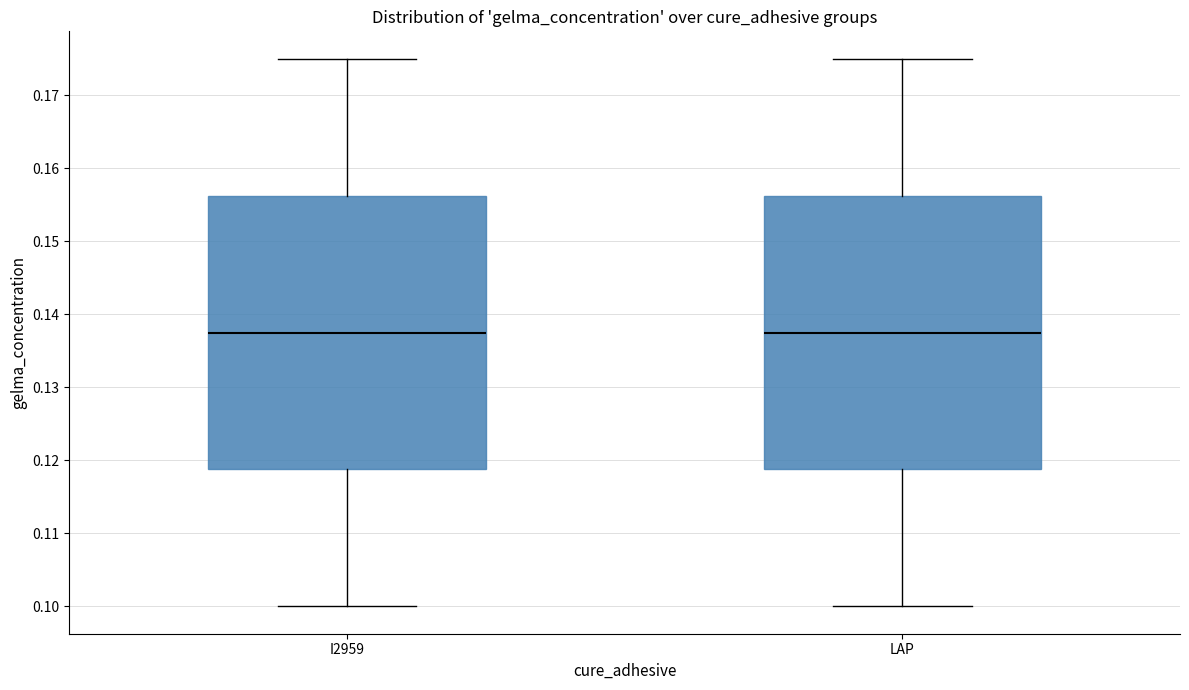

Where does the lower whisker of the box for I2959 end on the y-axis? The values are not printed on the chart, so give them approximately, as read against the axis.

0.100